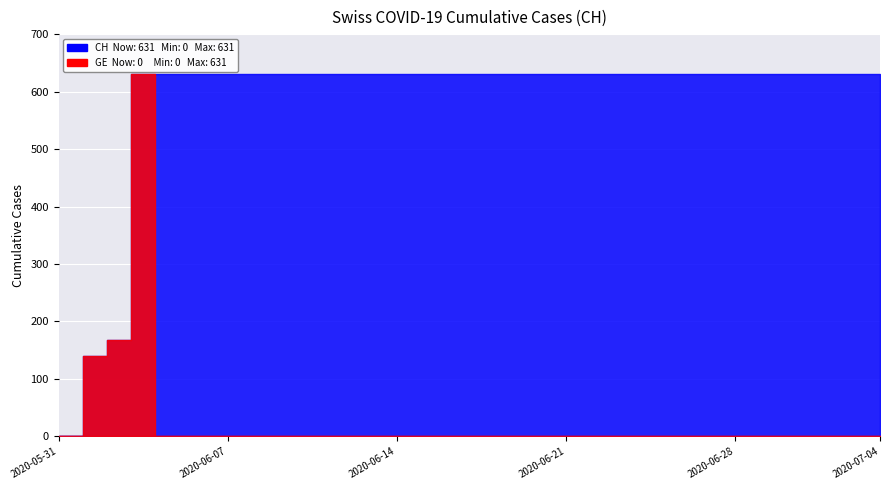

List the series in order of their overall mean, highest first.

CH, GE